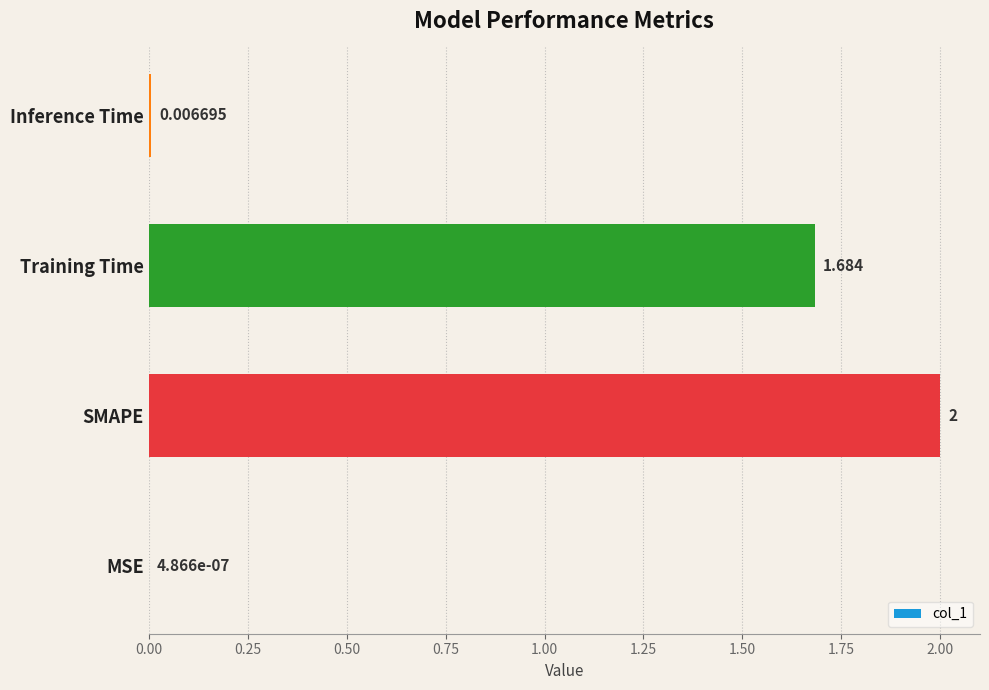

Which label corresponds to the largest value in the chart?

SMAPE